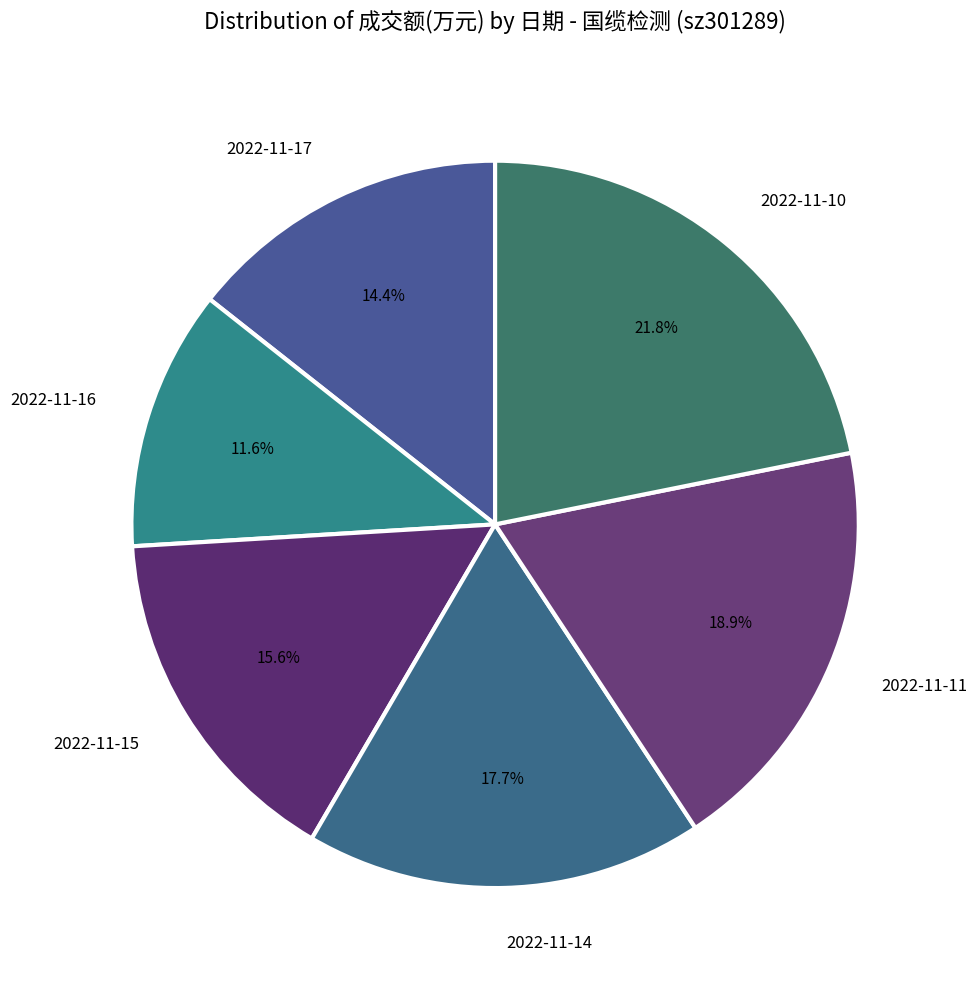

Which category has the smallest portion of the pie?

2022-11-16